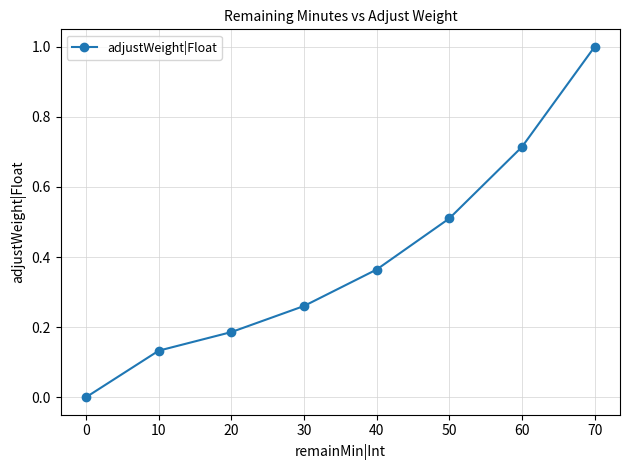

What is the difference between the second highest and second lowest values?

0.6